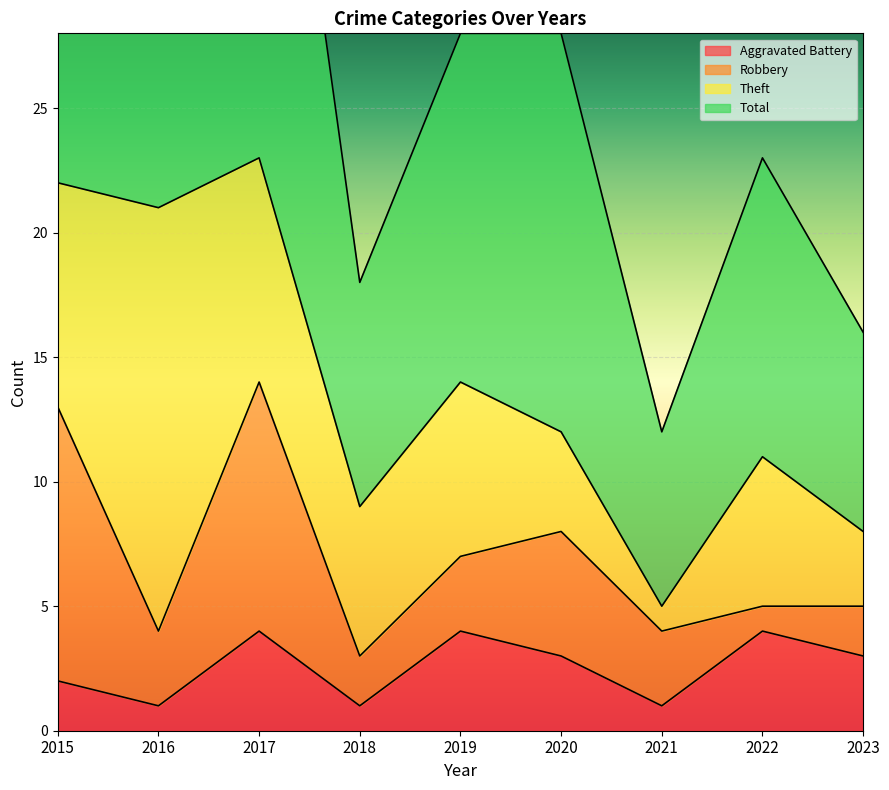

The Aggravated Battery series shows 3 at 2023. True or false?

True